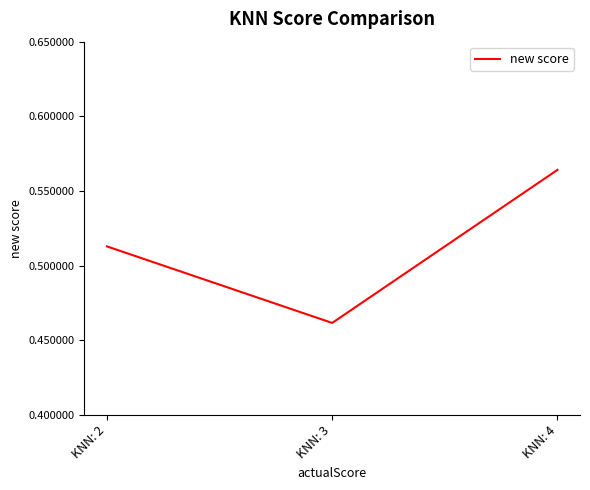

Rank the categories by value from highest to lowest.

KNN: 4, KNN: 2, KNN: 3